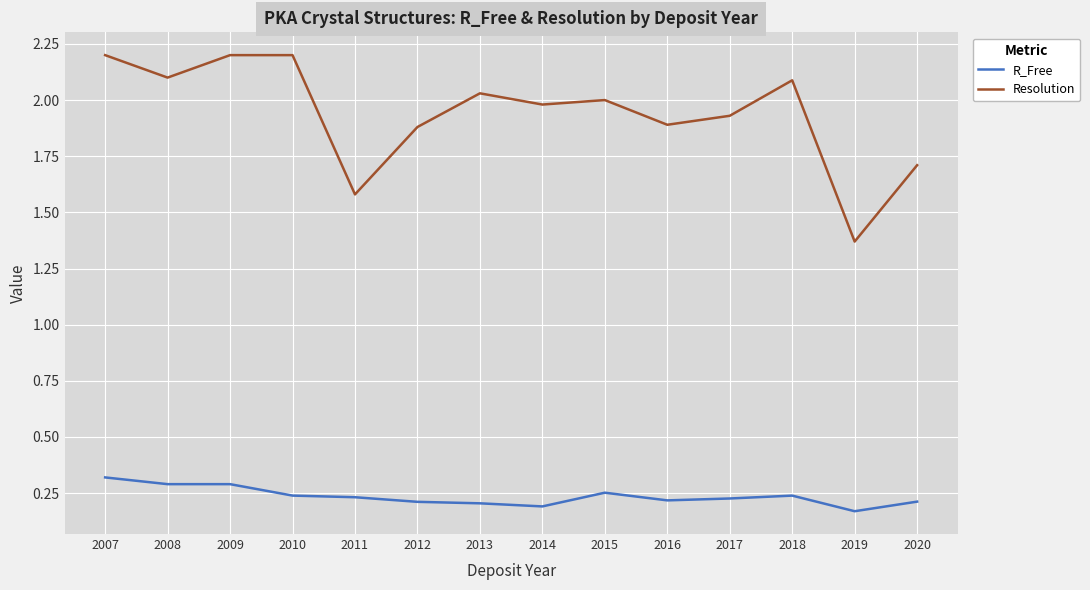

Rank the series by their average value, from highest to lowest.

Resolution, R_Free